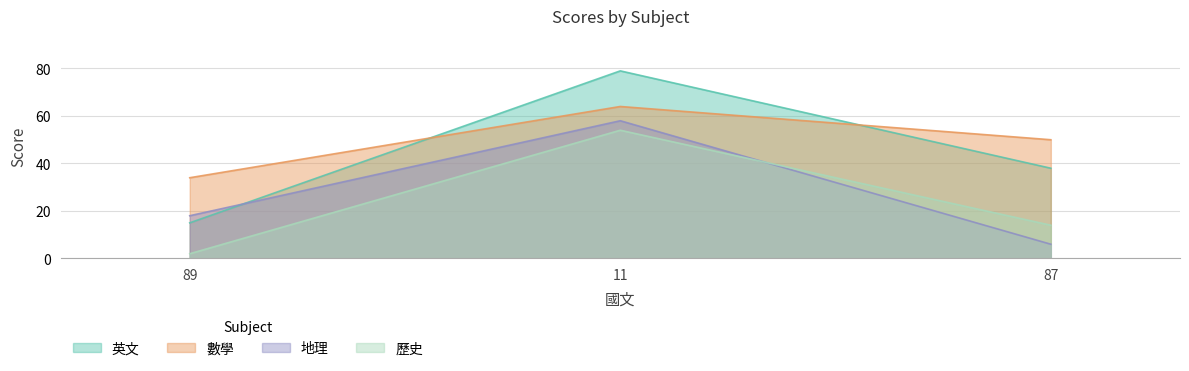

Does the chart have visible grid lines?

Yes